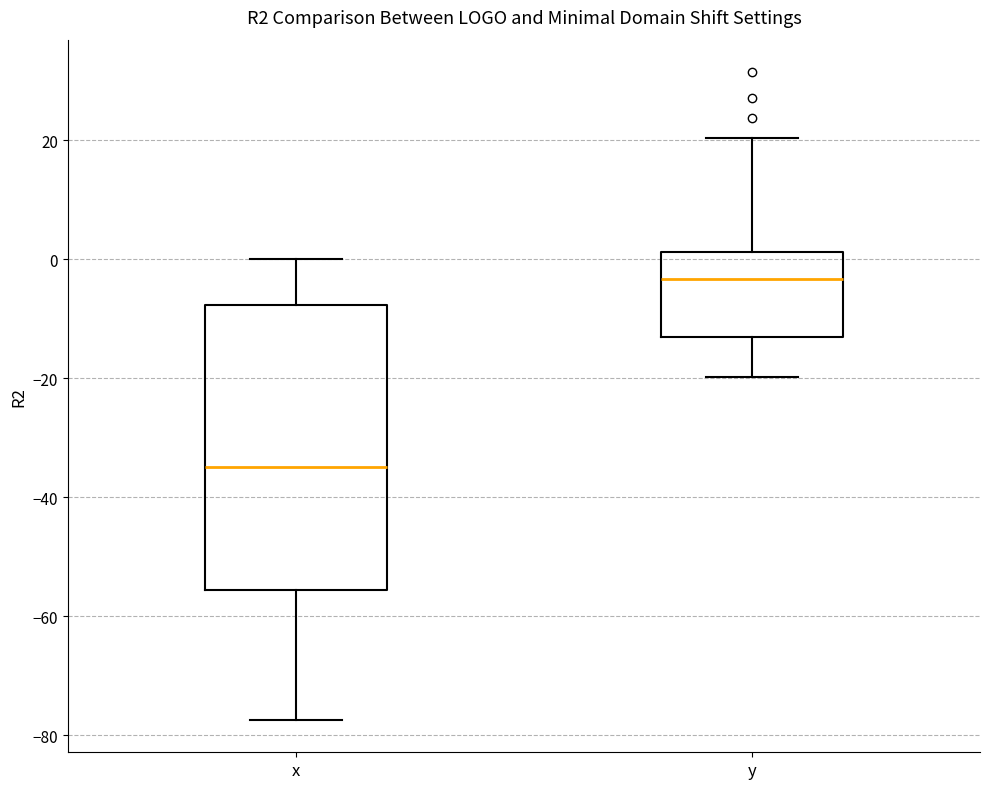

Reading left to right, read every box against the y-axis: the position of its median line, the range the box covers, and the ends of its whiskers. The values are not printed on the chart, so give them approximately, as read against the axis.

x: median -34, box -56 to -8, whiskers -78 to 0
y: median -4, box -12 to 2, whiskers -20 to 20